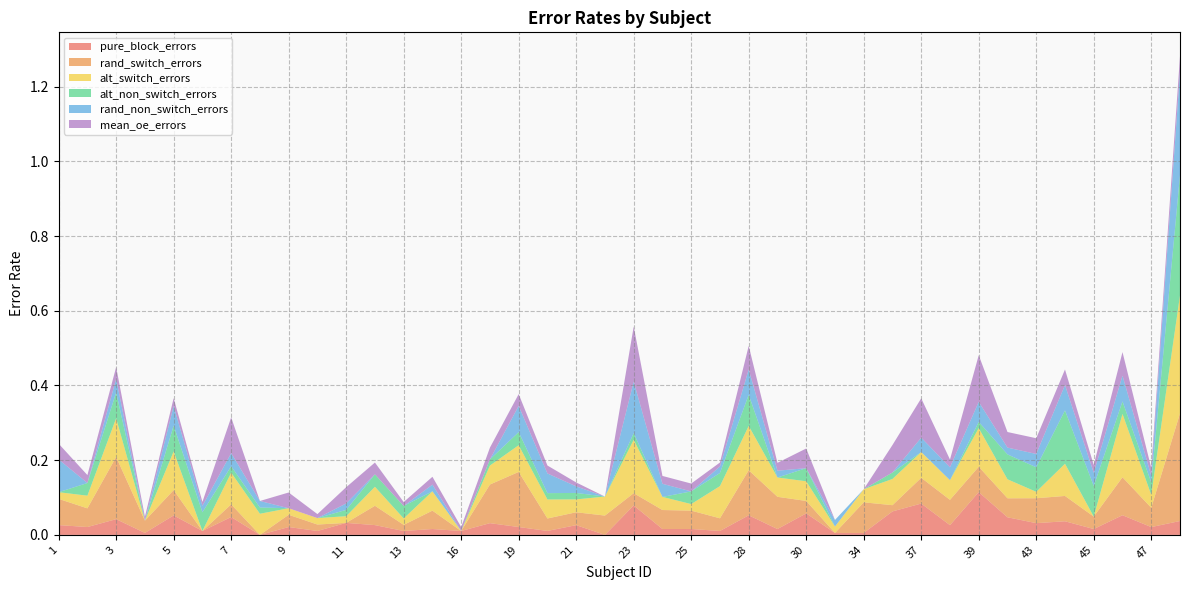

At how many categories does at least one series exceed 0?

40